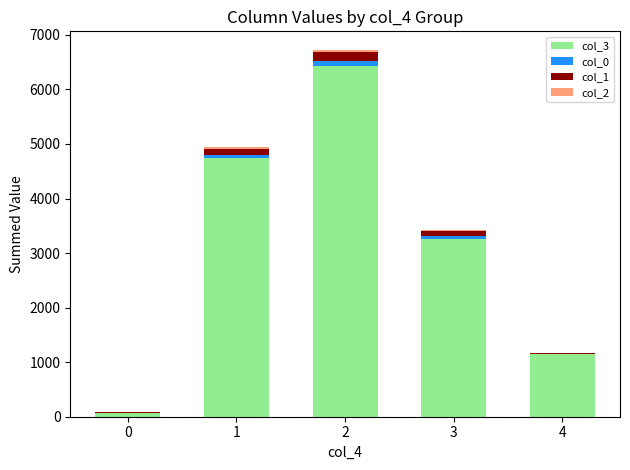

At which label is col_1 closest to 81?

3